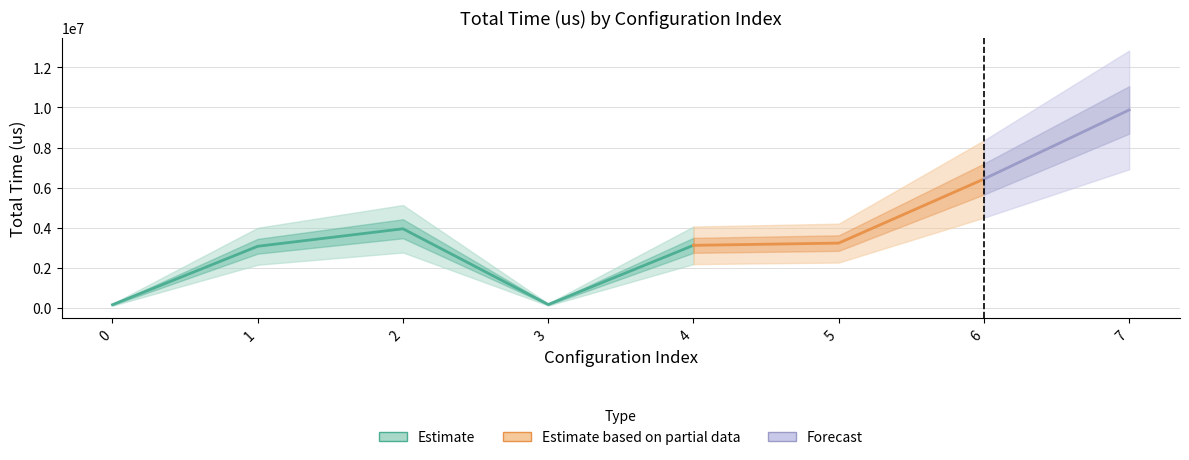

Reading left to right, what are all the values shown in this chart?

158959	3073845	3946900	168314	3121184	3231896	6427736	9874188